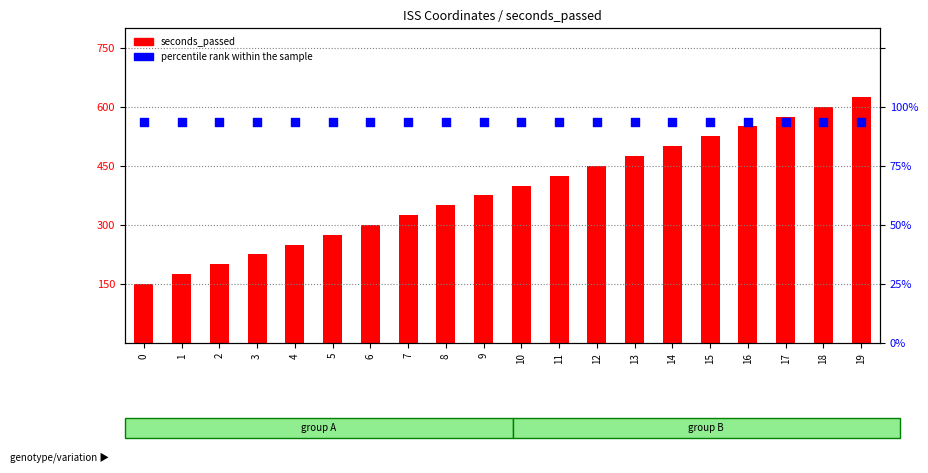

What are all the series names shown in the legend?

seconds_passed, percentile rank within the sample